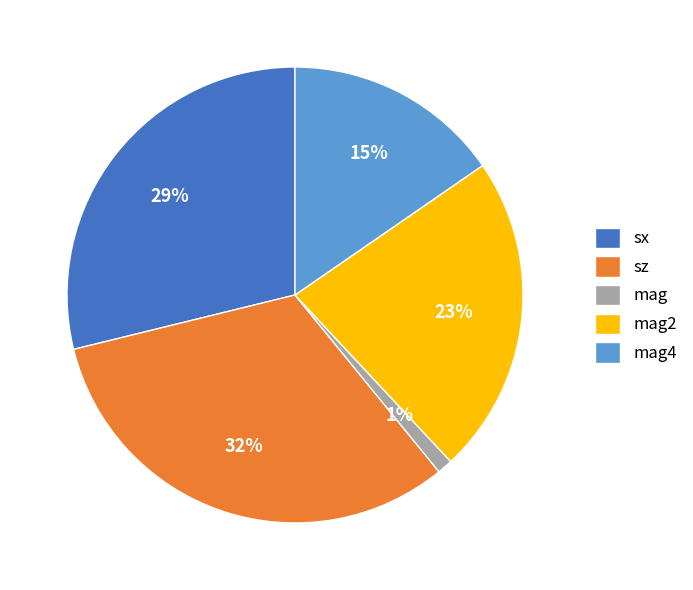

To the nearest percent, what is the difference between the largest and smallest slice percentages?

31%